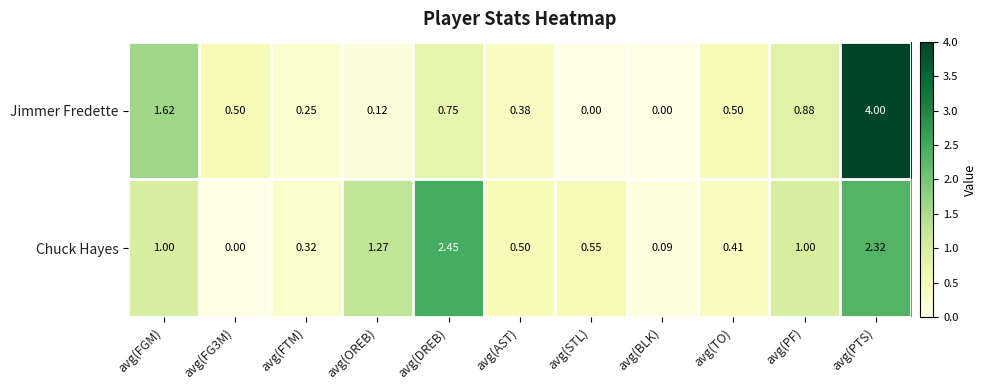

Which series changed the most between avg(AST) and avg(PTS)?

Jimmer Fredette